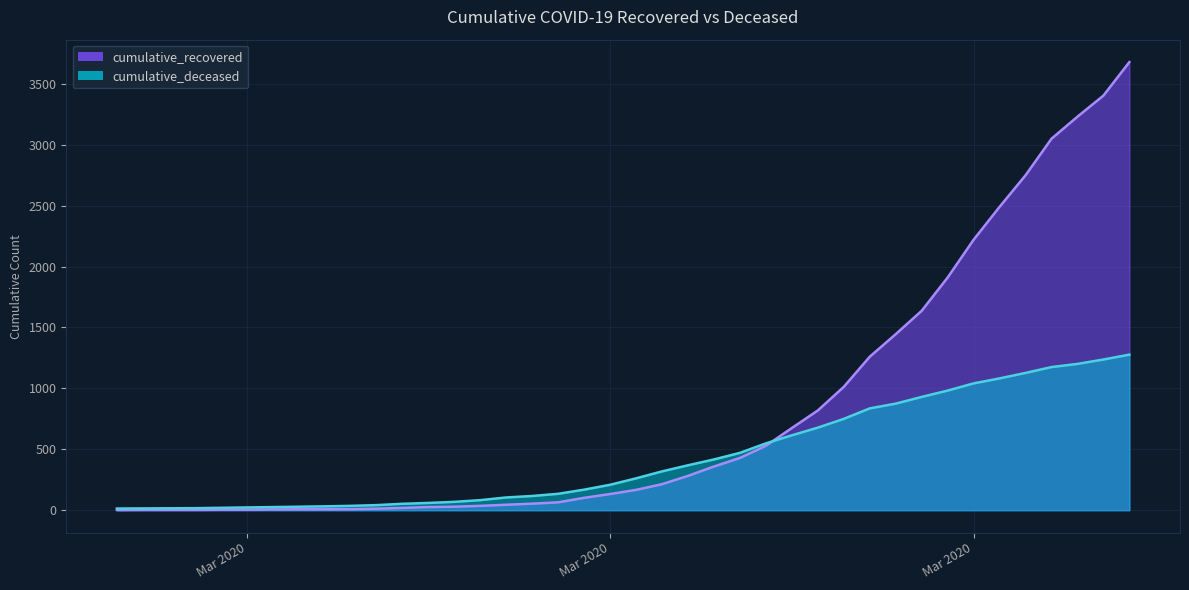

Which category has the lowest value in the cumulative_recovered series?

2020-02-27